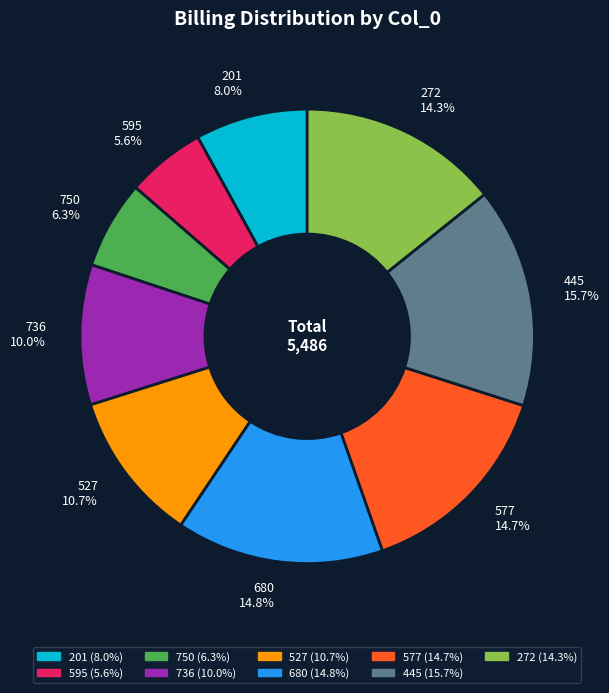

What percentage is the 595 slice, to the nearest percent?

6%